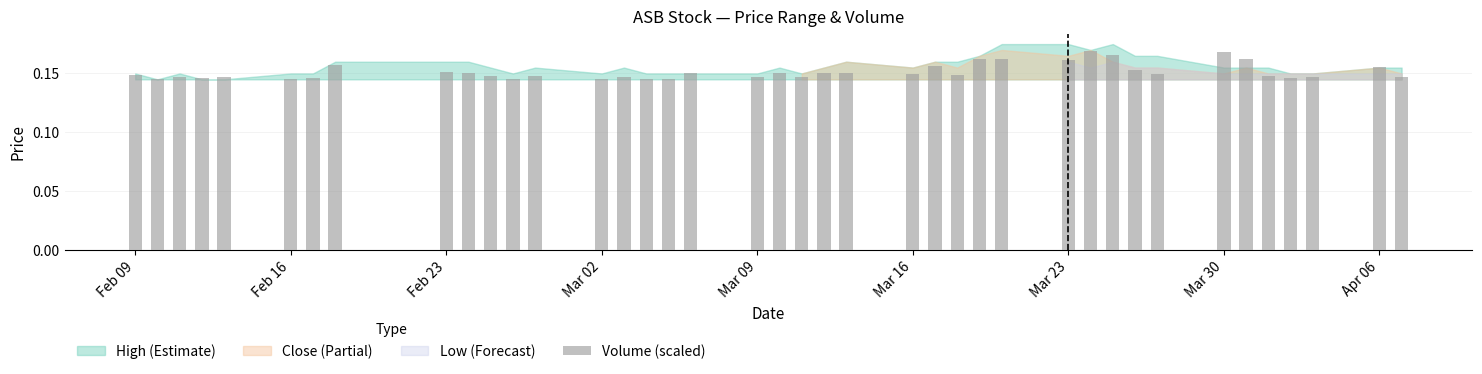

What is the sum of all values?

6.1